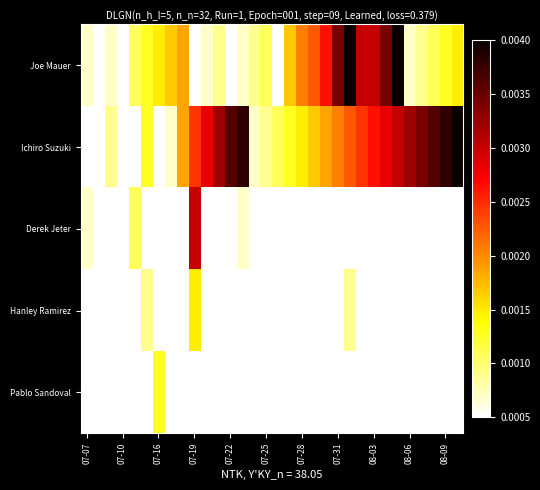

At which category does the chart reach its peak across all series?

22